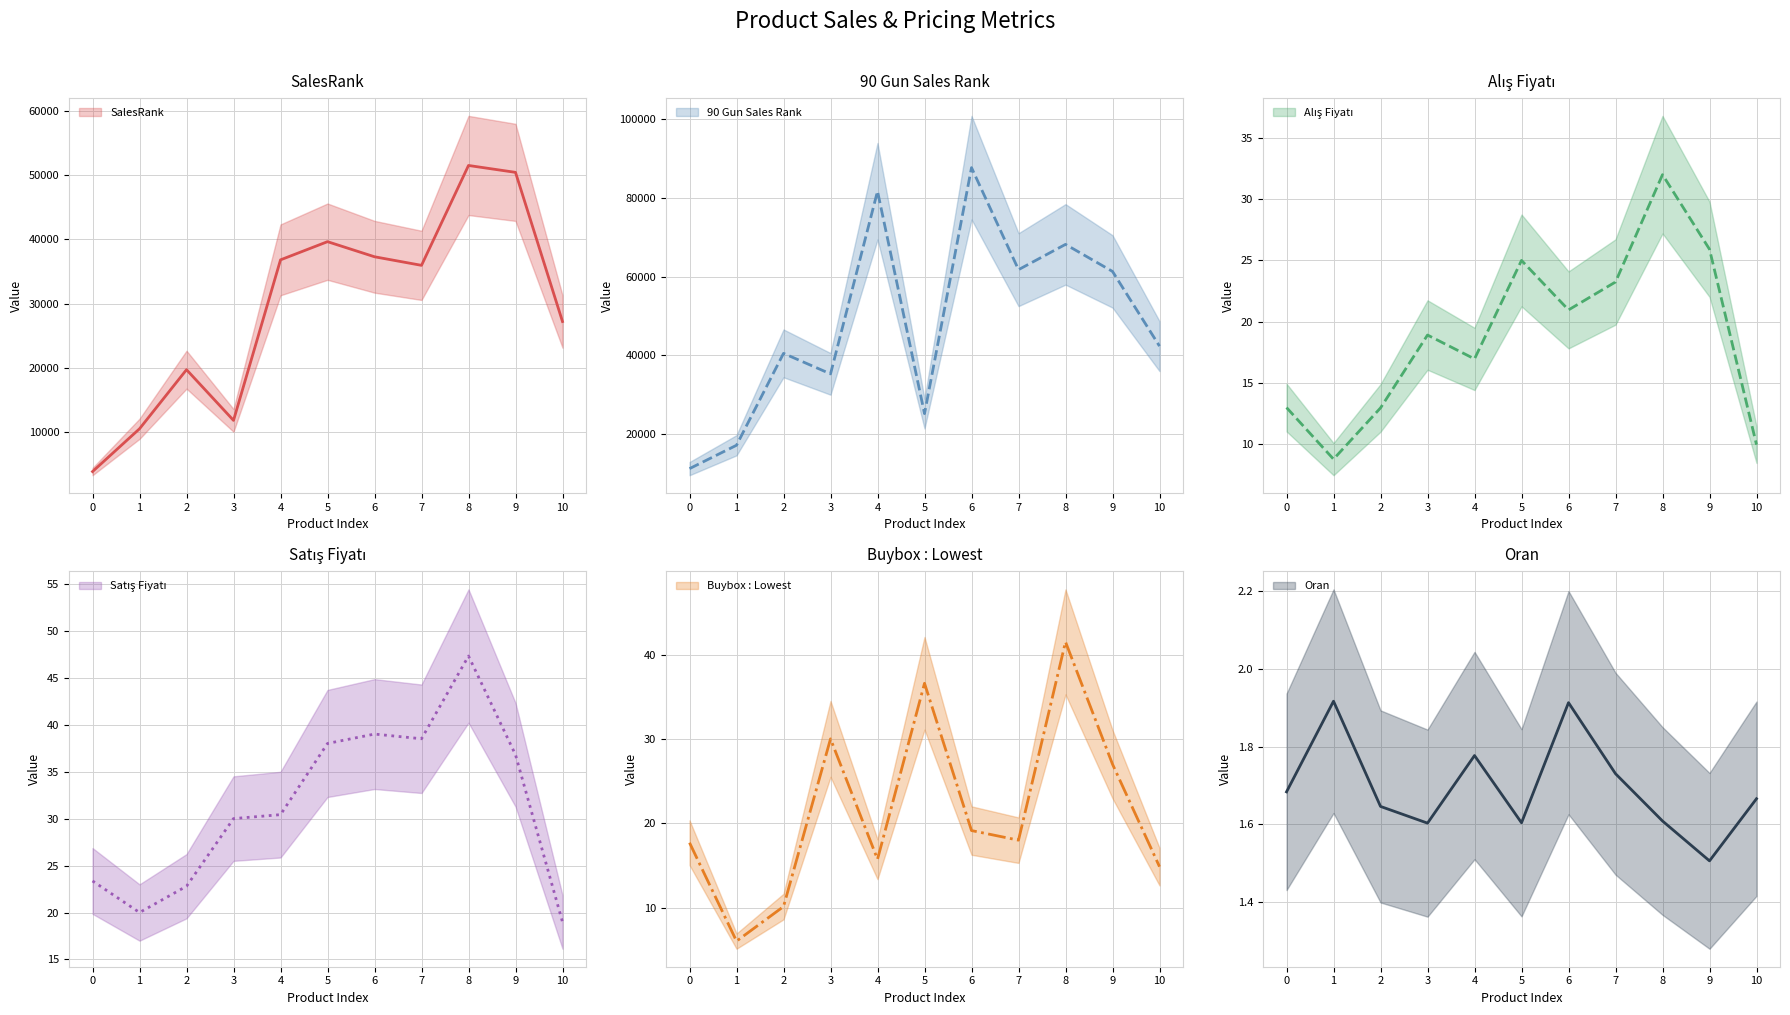

List the series in order of their peak value, lowest first.

Oran, Alış Fiyatı, Buybox : Lowest, Satış Fiyatı, SalesRank, 90 Gun Sales Rank